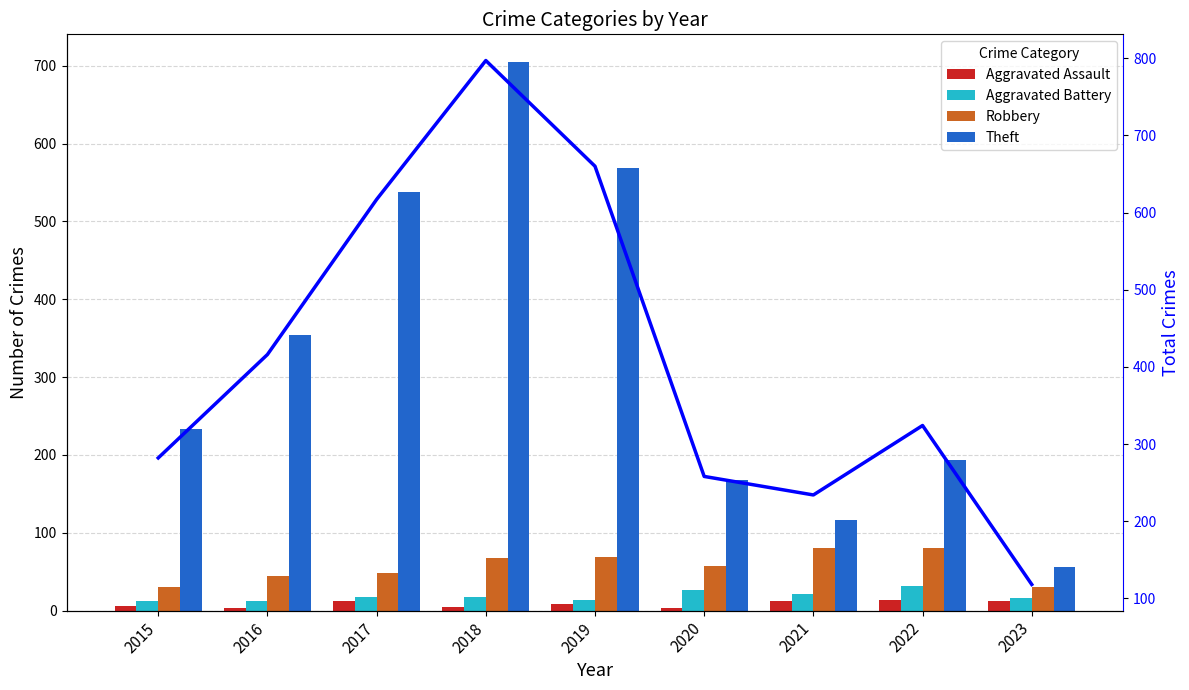

How many distinct data groups are displayed?

5